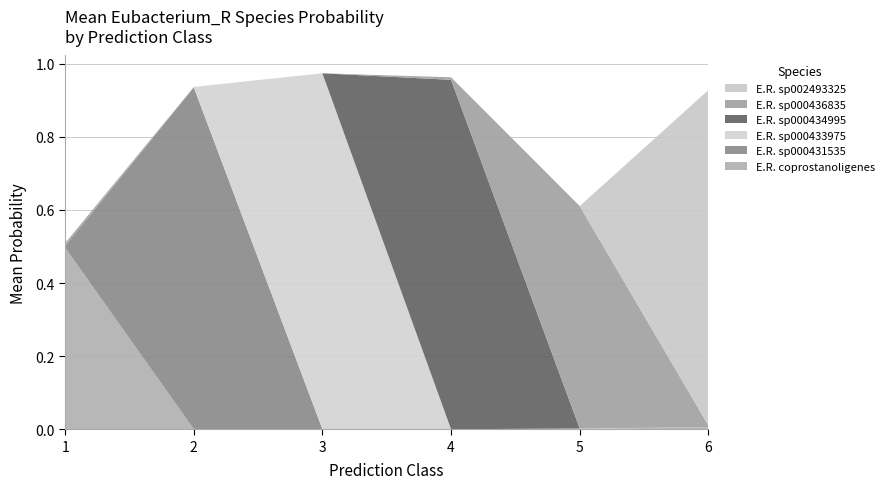

What are all the series names shown in the legend?

E.R. sp002493325, E.R. sp000436835, E.R. sp000434995, E.R. sp000433975, E.R. sp000431535, E.R. coprostanoligenes